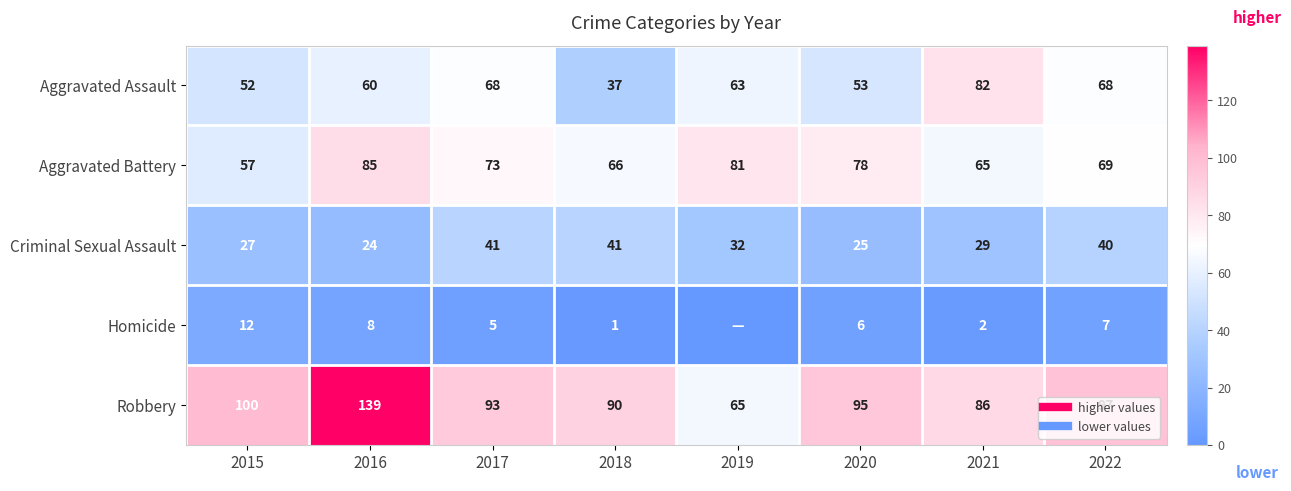

What is the total value across all series at 2020?

257